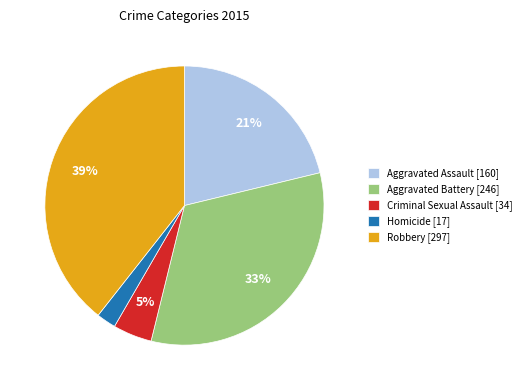

To the nearest percent, what portion does Aggravated Battery represent?

33%